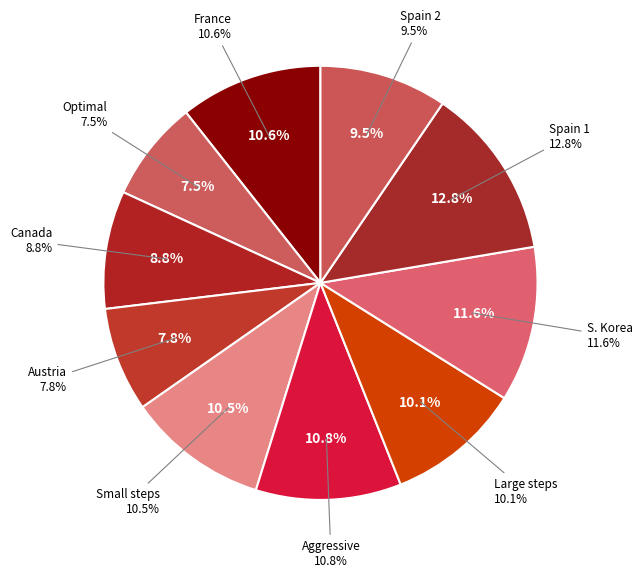

Count the number of slices in the pie.

10